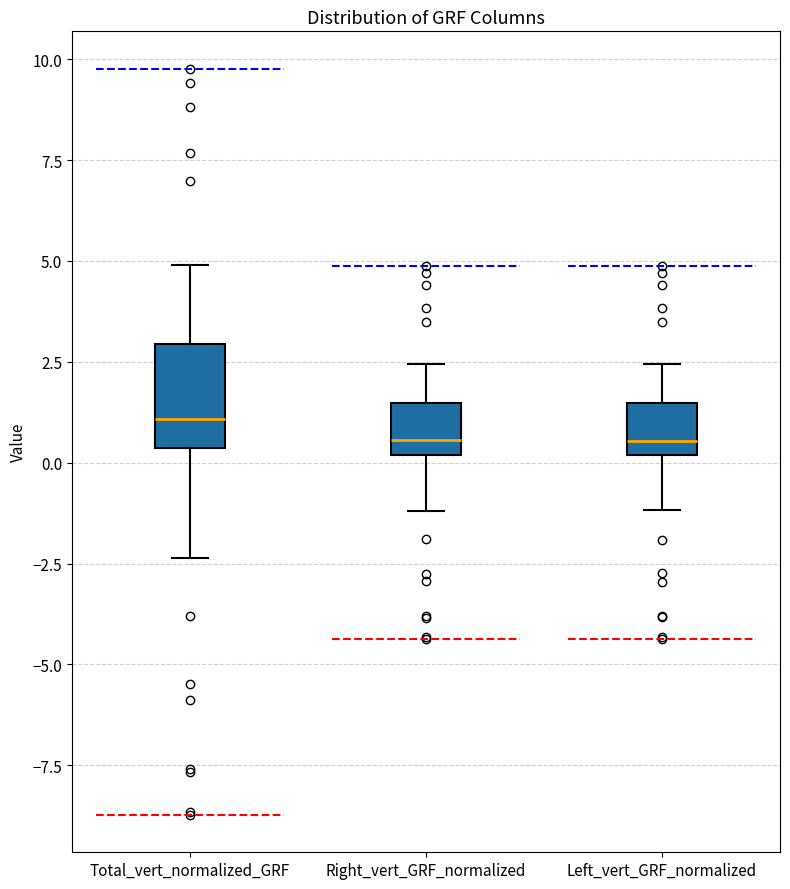

Reading left to right, read every box against the y-axis: the position of its median line, the range the box covers, and the ends of its whiskers. The values are not printed on the chart, so give them approximately, as read against the axis.

Total_vert_normalized_GRF: median 1.0, box 0.5 to 3.0, whiskers -2.5 to 5.0
Right_vert_GRF_normalized: median 0.5, box 0.0 to 1.5, whiskers -1.0 to 2.5
Left_vert_GRF_normalized: median 0.5, box 0.0 to 1.5, whiskers -1.0 to 2.5